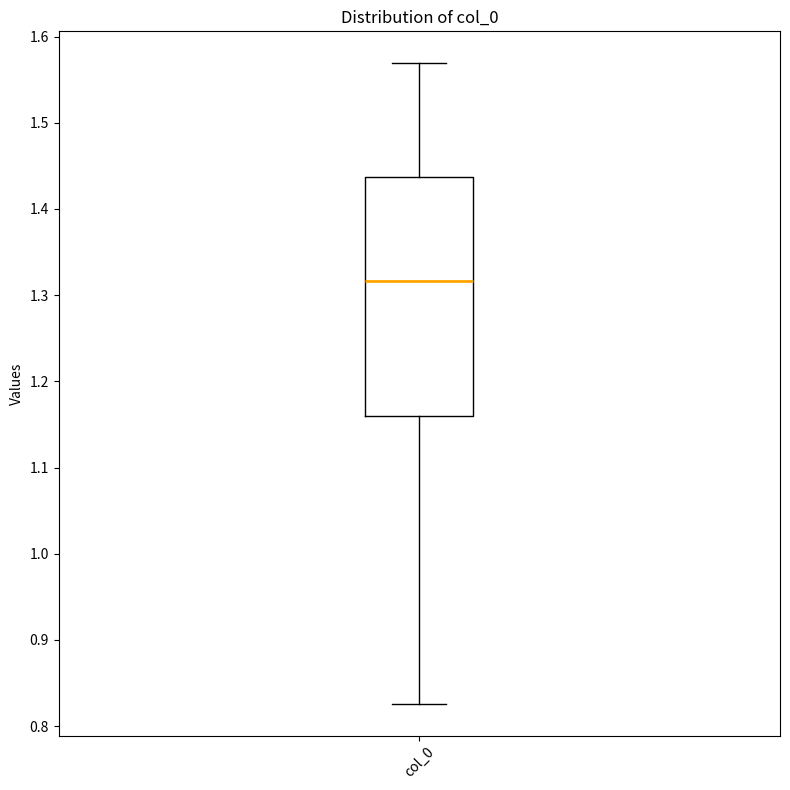

Read this box plot against the y-axis: the position of the median line, the range covered by the box, and the ends of both whiskers. The values are not printed on the chart, so give them approximately, as read against the axis.

median 1.32, box 1.16 to 1.44, whiskers 0.83 to 1.57